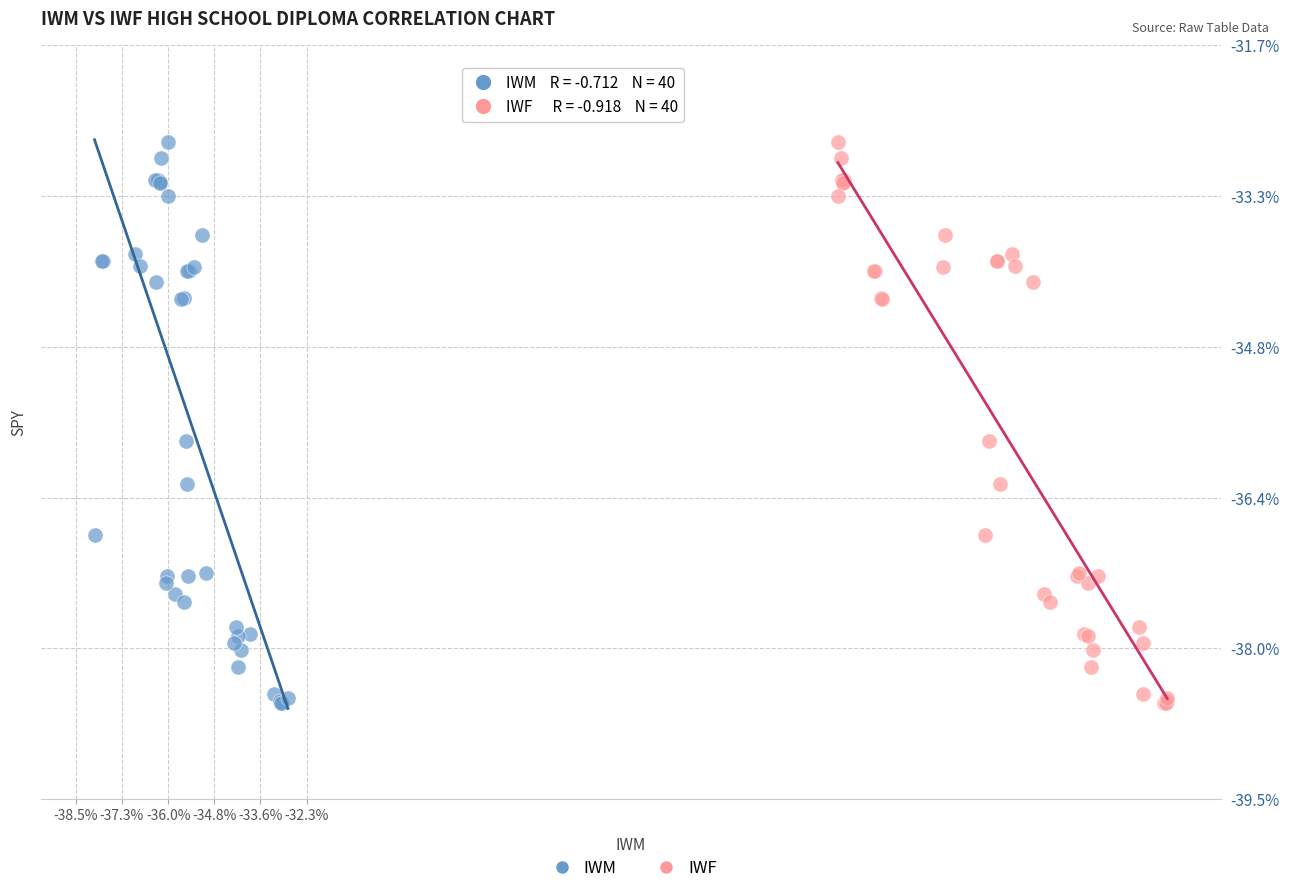

What are all the series names shown in the legend?

IWM, IWF